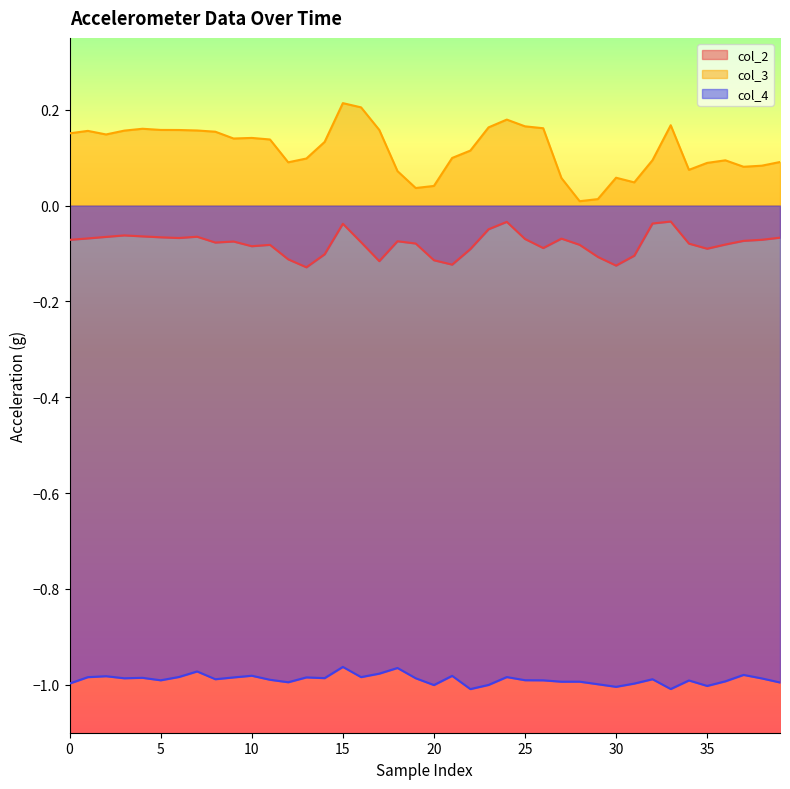

How many interior local valleys does the col_3 series have?

8